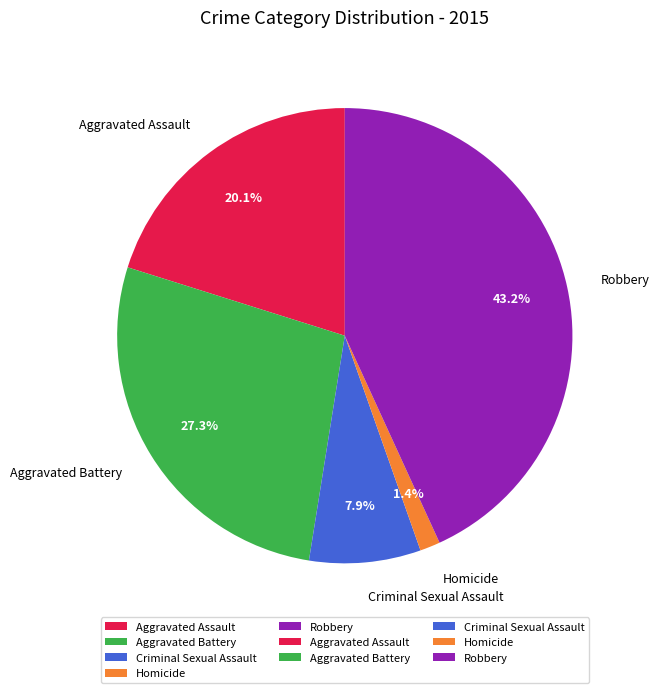

What percentage is the Homicide slice, to the nearest percent?

1%